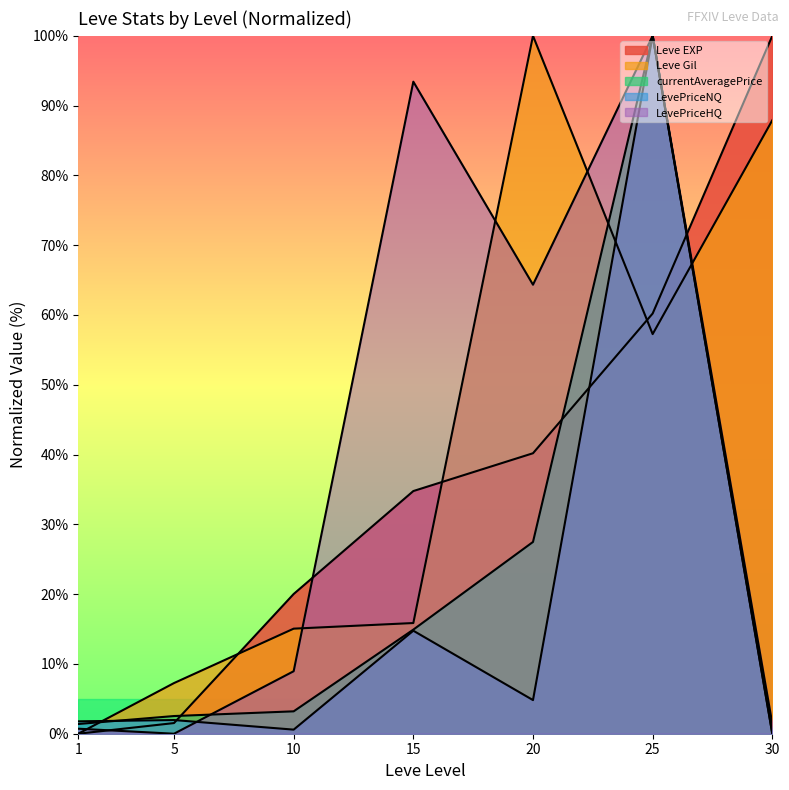

The Leve Gil series shows 10.2 at 5. True or false?

False